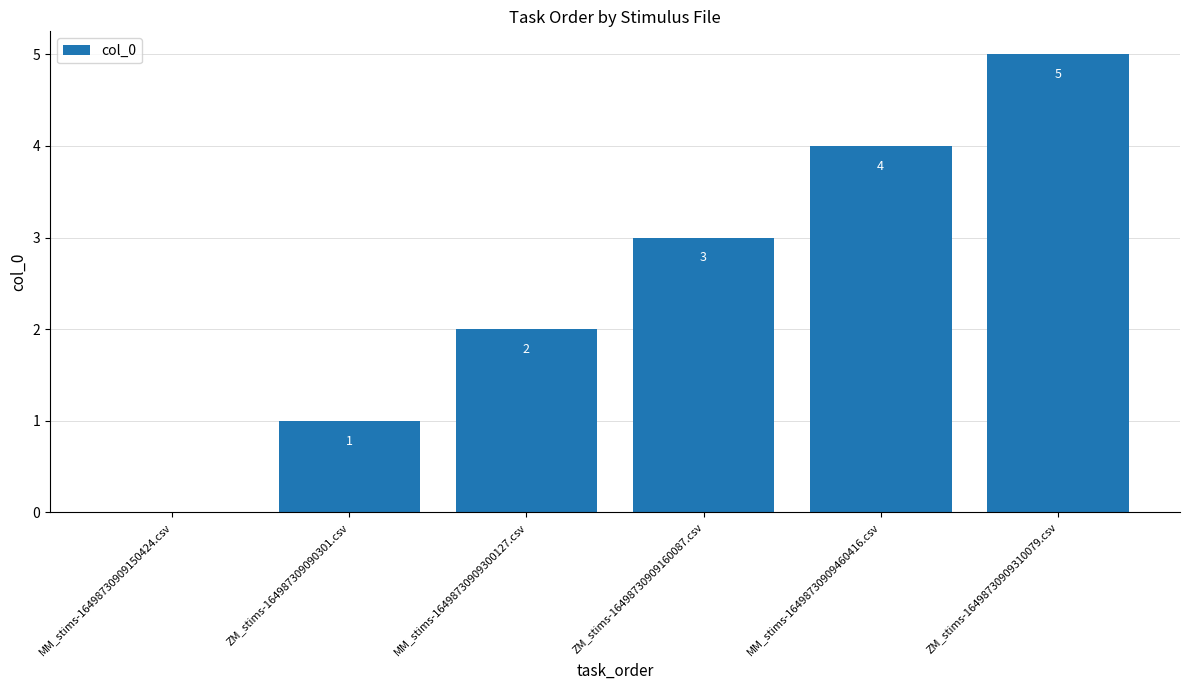

How many values are between 1 and 4?

4